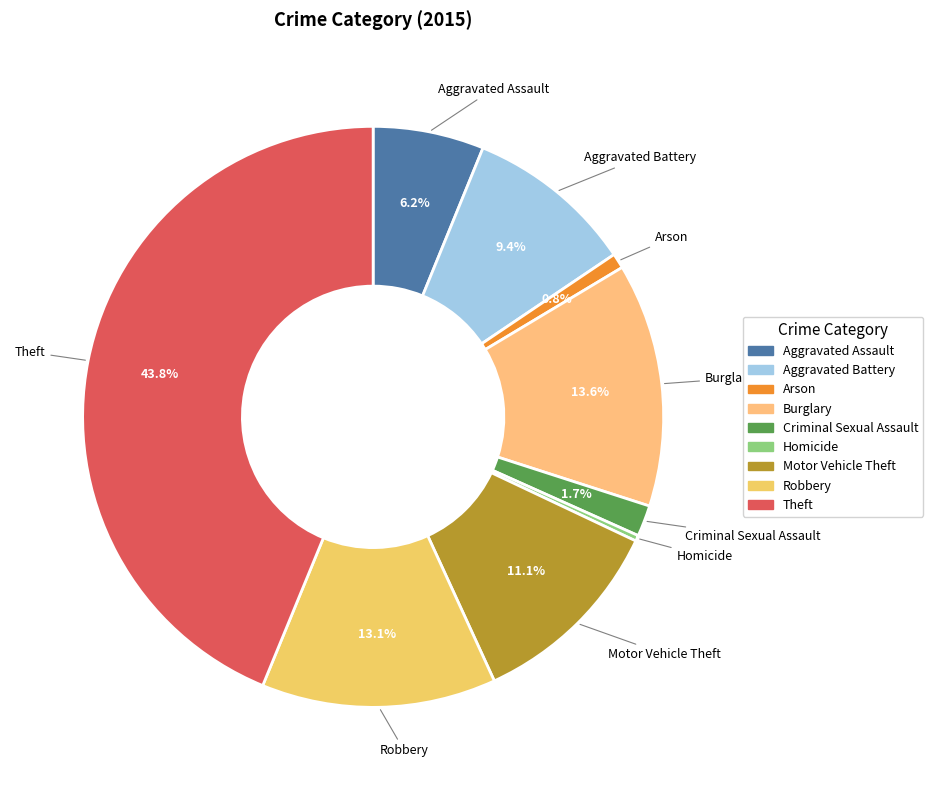

What percentage do Theft and Motor Vehicle Theft together represent?

54.9%